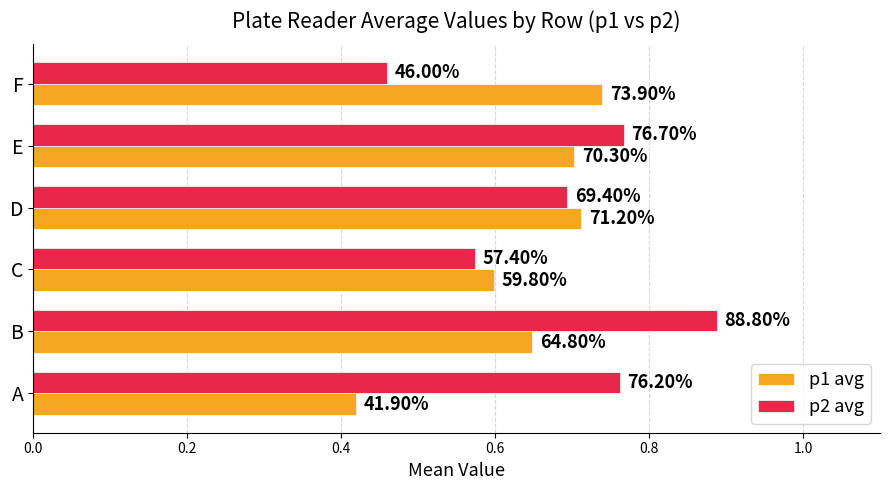

What are all the series names shown in the legend?

p1 avg, p2 avg